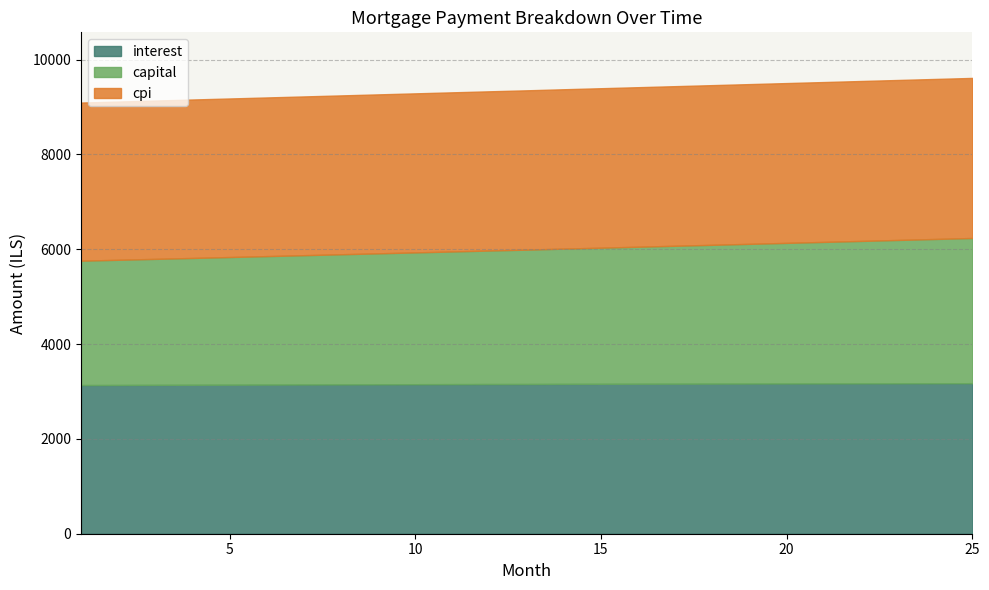

What is the maximum value for interest?

3175.2